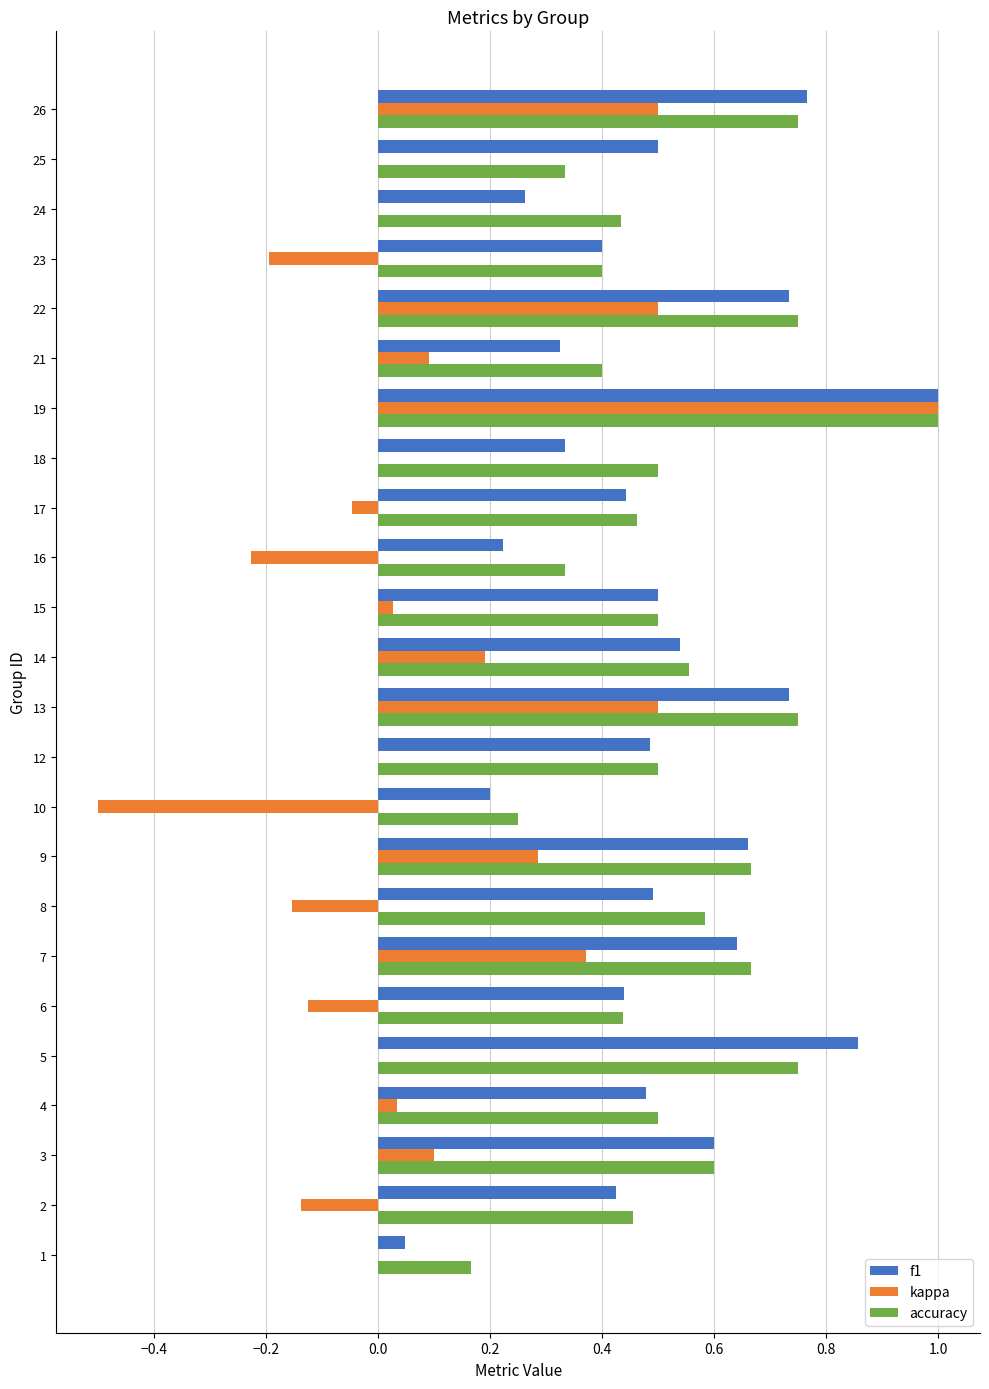

At which category is the sum across all series the highest?

19